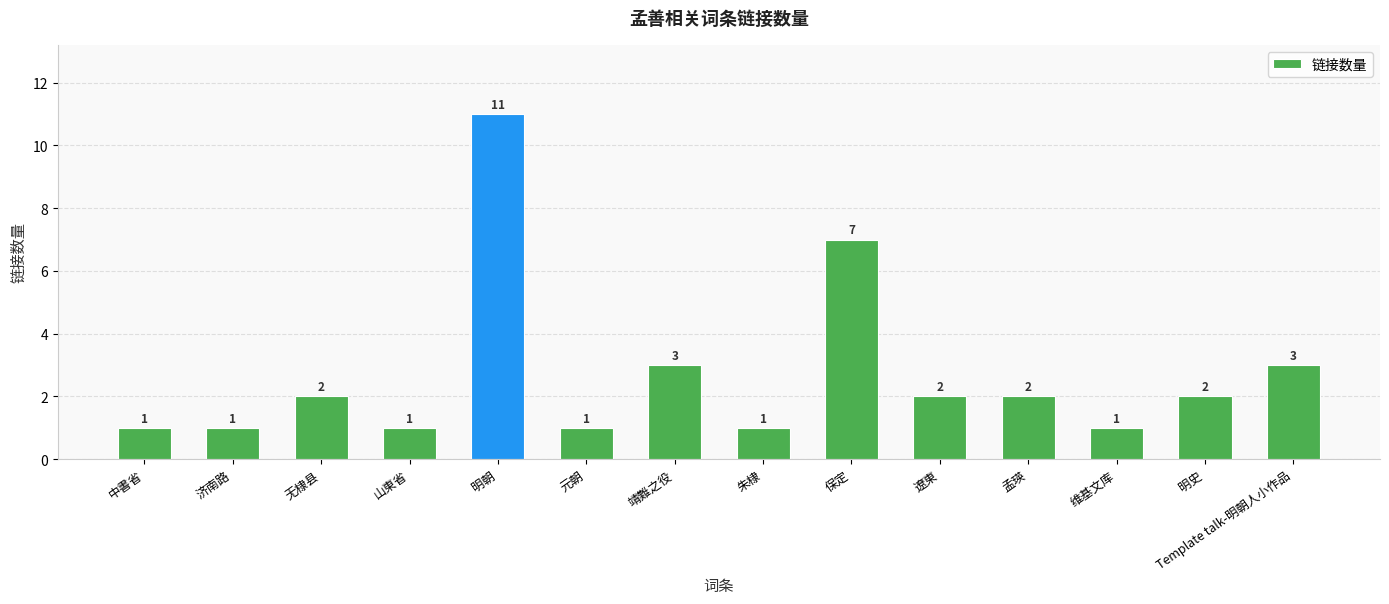

How many data points are less than 2?

6